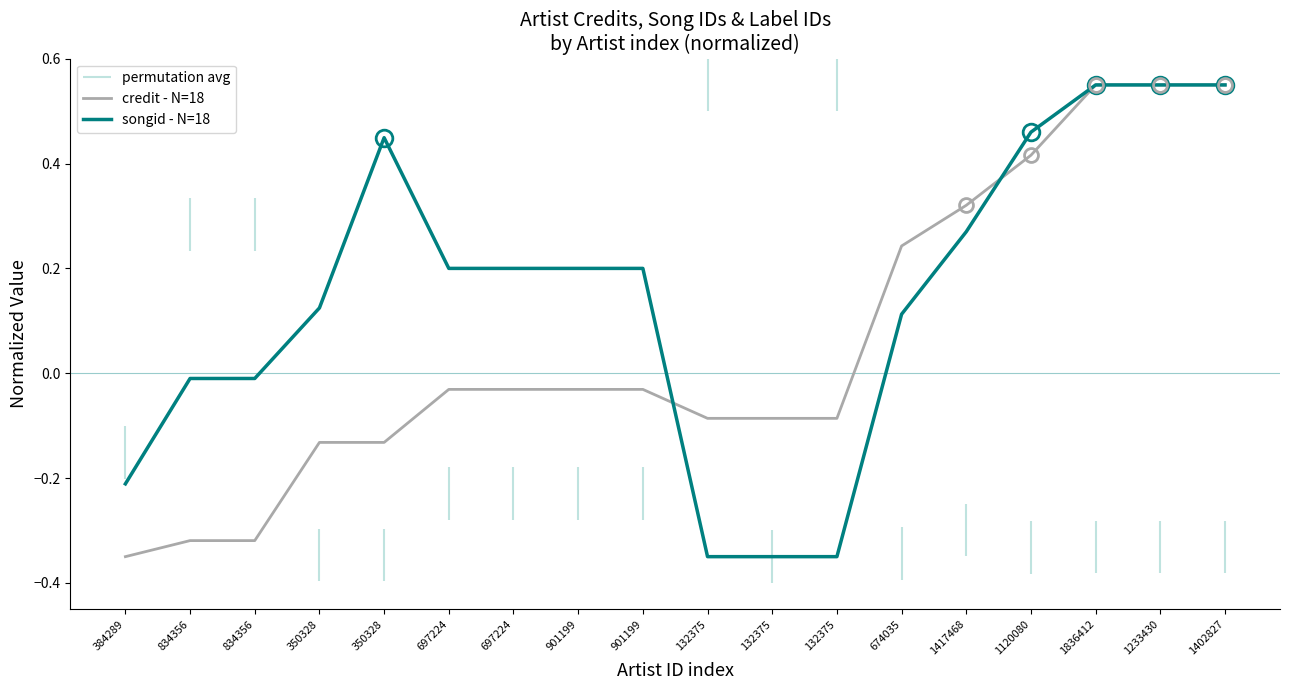

Reading left to right, extract all data points from this chart.

credit - N=18: 384289=-0.3	834356=-0.3	834356=-0.3	350328=-0.1	350328=-0.1	697224=-0.0	697224=-0.0	901199=-0.0	901199=-0.0	132375=-0.1	132375=-0.1	132375=-0.1	674035=0.2	1417468=0.3	1120080=0.4	1836412=0.6	1233430=0.6	1402827=0.6
songid - N=18: 384289=-0.2	834356=-0.0	834356=-0.0	350328=0.1	350328=0.4	697224=0.2	697224=0.2	901199=0.2	901199=0.2	132375=-0.3	132375=-0.3	132375=-0.3	674035=0.1	1417468=0.3	1120080=0.5	1836412=0.6	1233430=0.6	1402827=0.6